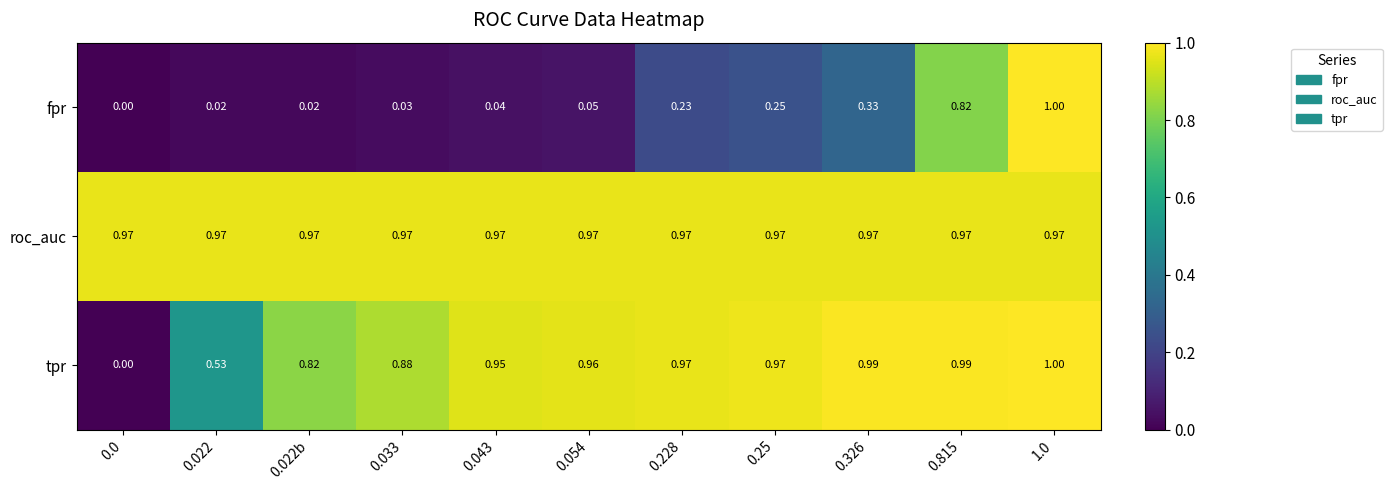

At 0.033, list the series in order from largest to smallest.

roc_auc, tpr, fpr